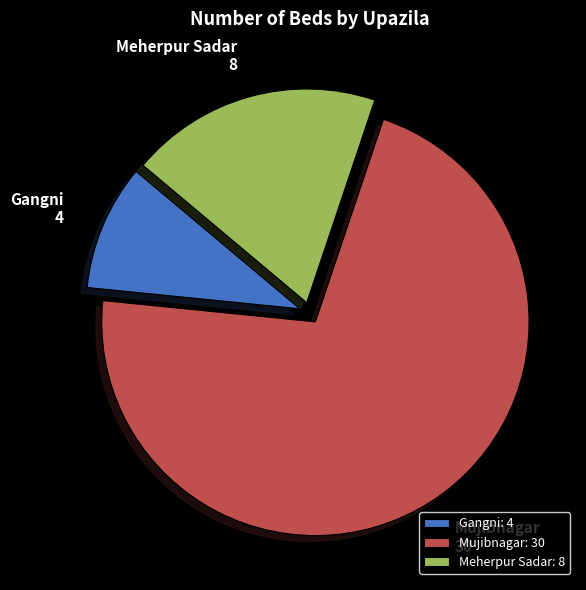

How many segments does this pie chart have?

3